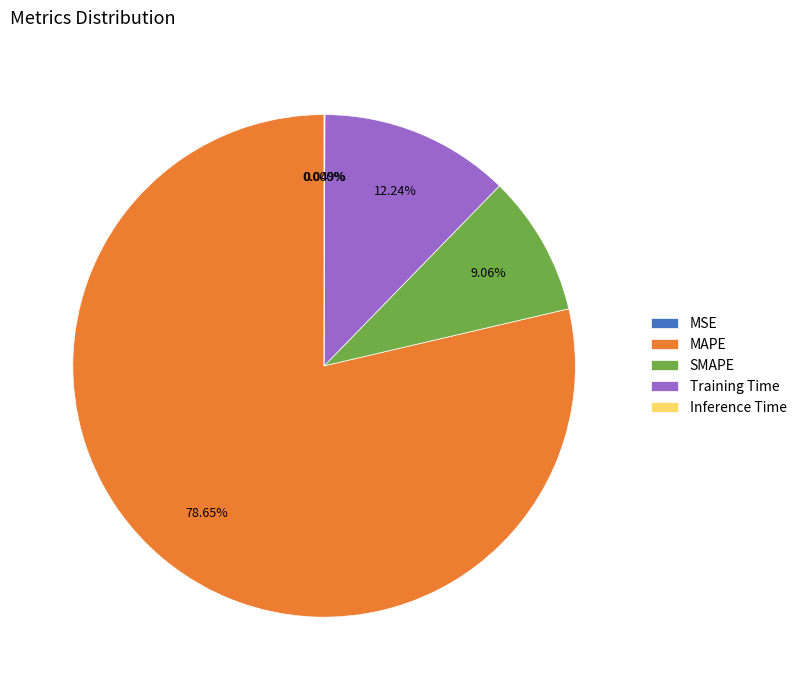

To the nearest percent, what is the average slice percentage?

20%